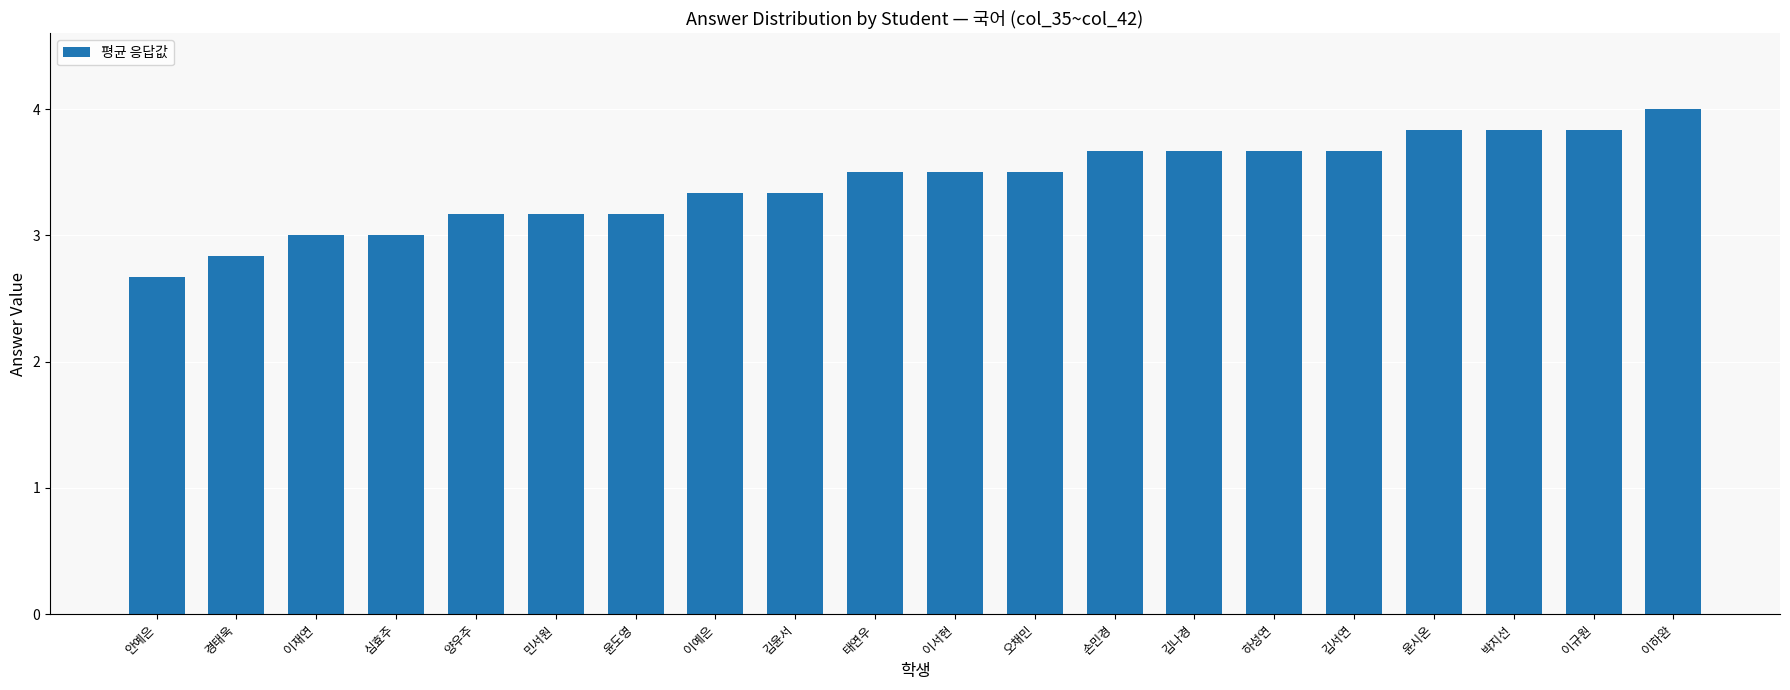

What is the difference between the maximum and second lowest values?

1.2